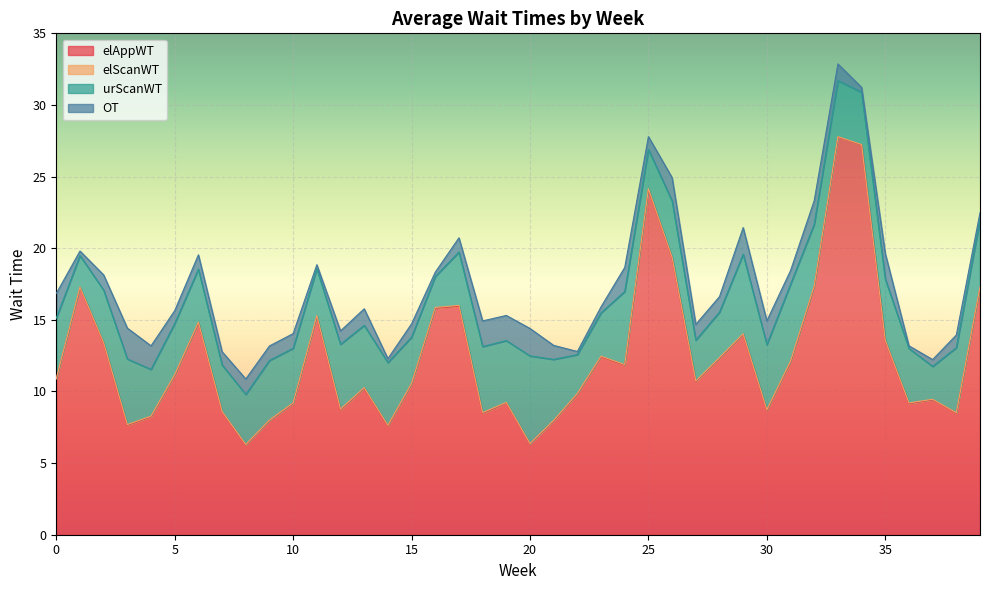

Reading left to right, extract all data points from this chart.

elAppWT: 10.9	17.3	13.4	7.6	8.2	11.1	14.8	8.6	6.3	8.0	9.2	15.2	8.7	10.2	7.6	10.5	15.8	15.9	8.5	9.2	6.3	7.9	9.8	12.4	11.8	24.1	19.3	10.7	12.3	14.0	8.7	12.1	17.3	27.7	27.2	13.5	9.2	9.4	8.5	17.2
elScanWT: 0.0	0.0	0.0	0.0	0.0	0.0	0.0	0.0	0.0	0.0	0.0	0.1	0.0	0.0	0.1	0.0	0.0	0.1	0.0	0.0	0.0	0.0	0.0	0.0	0.0	0.1	0.0	0.0	0.0	0.0	0.0	0.1	0.0	0.0	0.0	0.0	0.0	0.0	0.0	0.0
urScanWT: 4.2	2.2	3.7	4.6	3.3	3.6	3.7	3.2	3.5	4.2	3.8	3.3	4.5	4.3	4.4	3.2	2.2	3.7	4.6	4.3	6.1	4.3	2.7	3.0	5.1	2.7	3.9	2.8	3.2	5.6	4.6	5.4	4.3	3.9	3.7	4.3	3.8	2.3	4.5	4.7
OT: 1.7	0.3	1.1	2.2	1.6	0.9	1.0	0.9	1.1	1.0	1.0	0.3	0.9	1.2	0.3	0.9	0.3	1.0	1.8	1.8	1.9	1.0	0.2	0.4	1.7	0.9	1.6	1.1	1.1	1.9	1.7	1.0	1.6	1.2	0.3	1.8	0.2	0.5	0.9	0.5